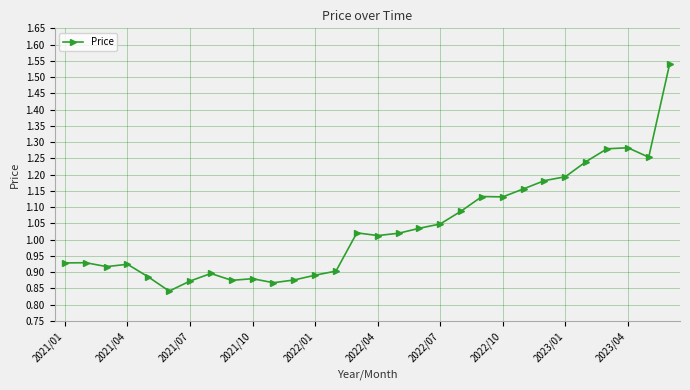

True or false: the data has more than 0 interior local peaks.

True